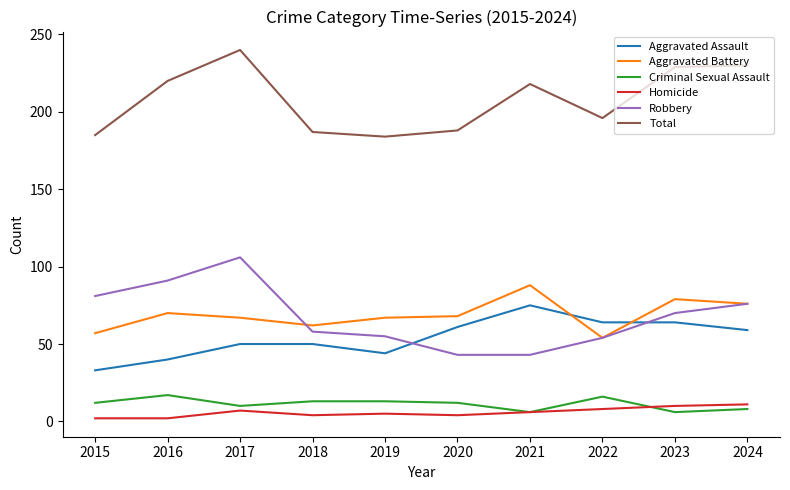

Where is the first local maximum for Homicide?

2017